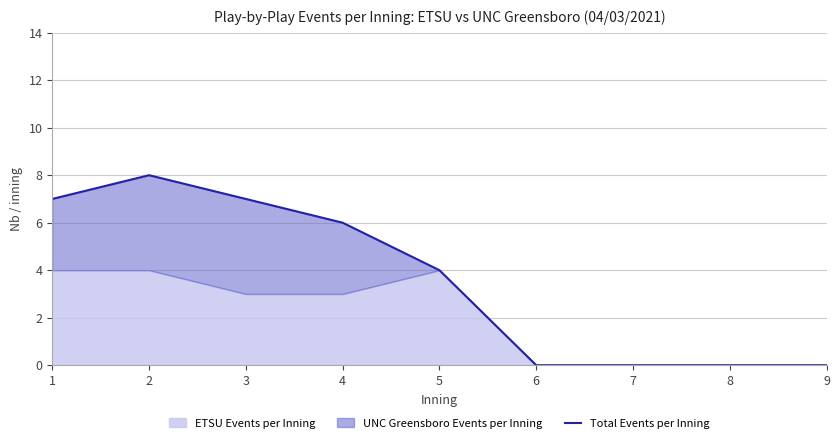

Count the number of categories in the chart.

9